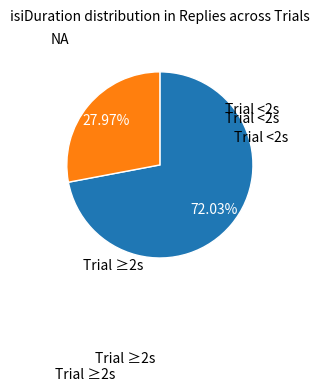

How many segments does this pie chart have?

2